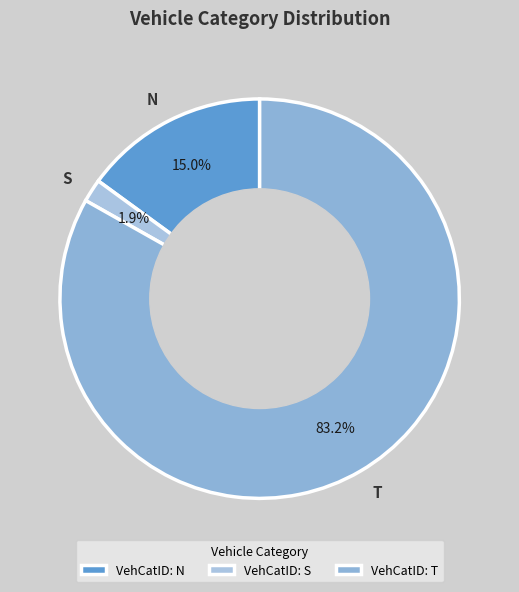

To the nearest percent, what portion does N represent?

15%